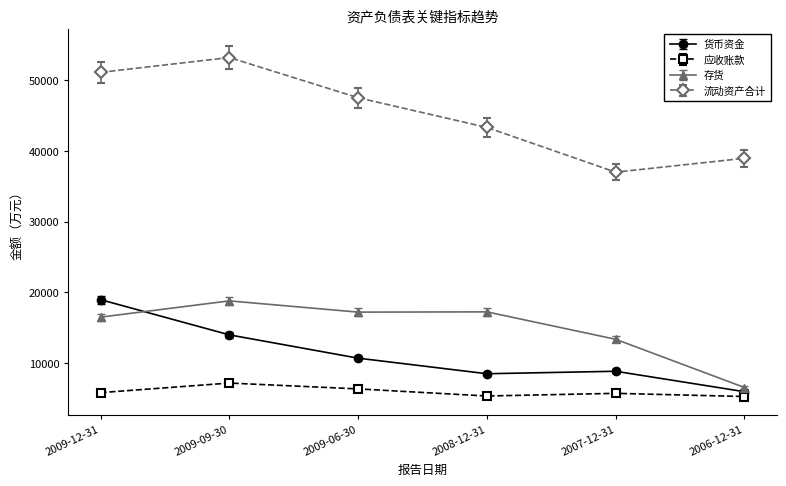

Is the value of 应收账款 at 2009-09-30 greater than the value of 货币资金 at 2006-12-31?

Yes